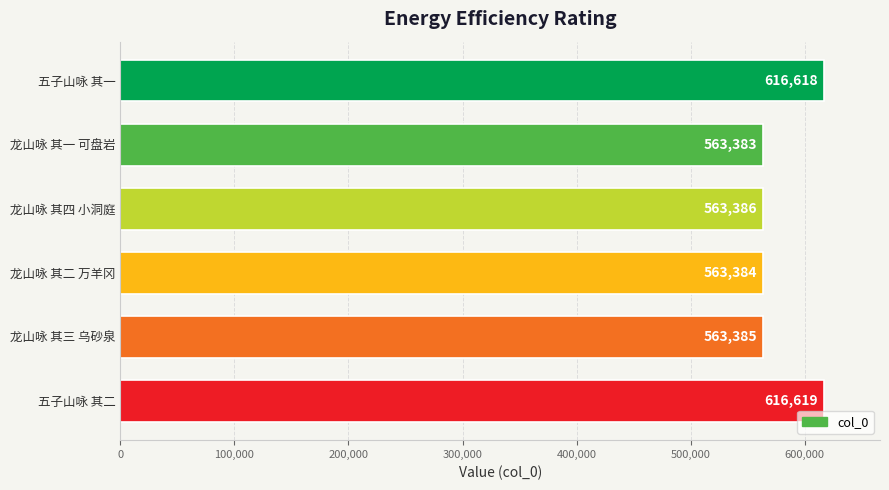

Rank the categories by value from lowest to highest.

龙山咏 其一 可盘岩, 龙山咏 其二 万羊冈, 龙山咏 其三 乌砂泉, 龙山咏 其四 小洞庭, 五子山咏 其一, 五子山咏 其二